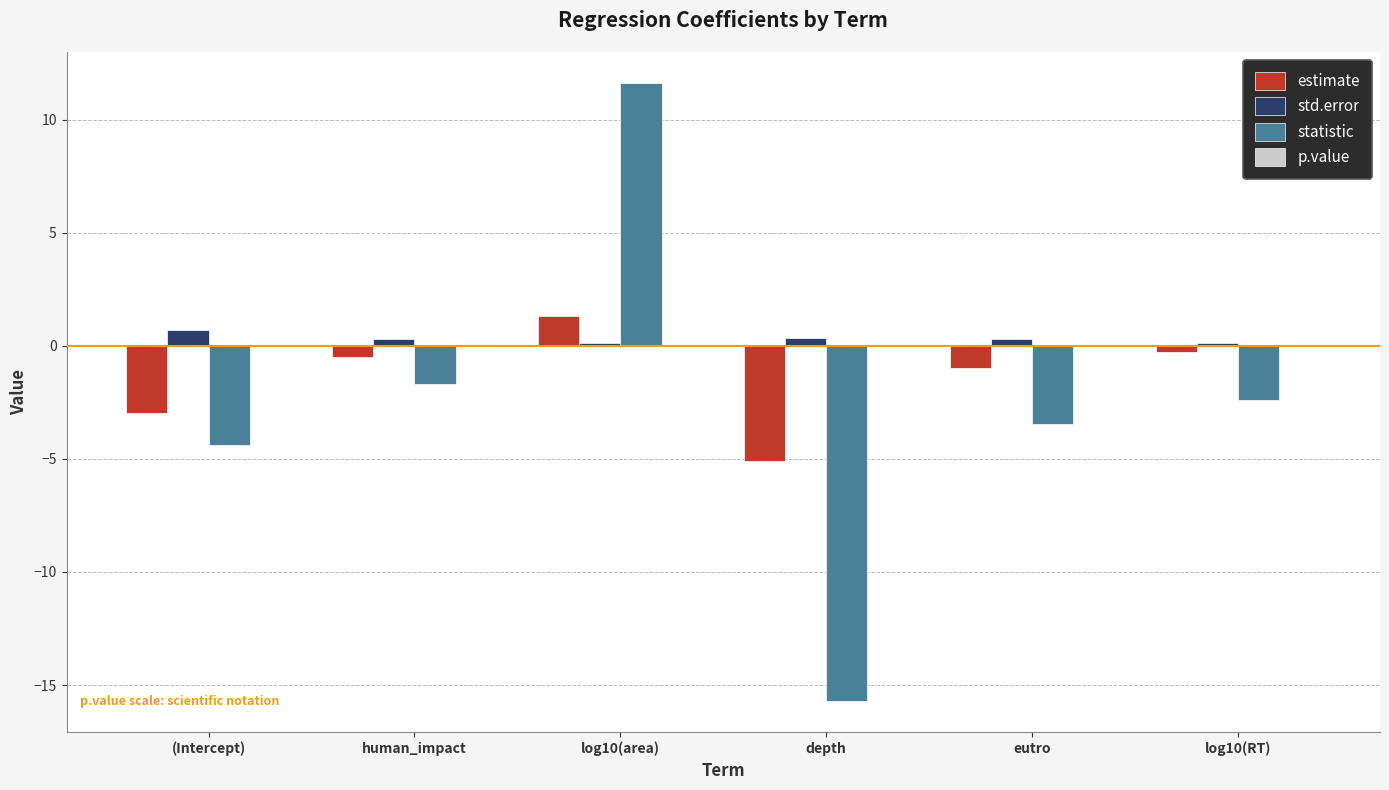

What is the sum of all statistic values?

-16.0